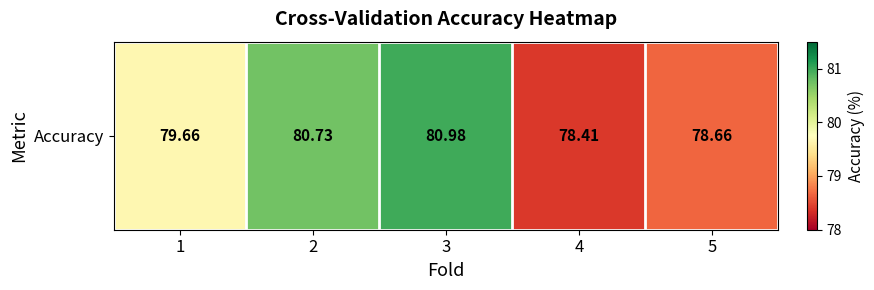

What is the minimum value shown in the chart?

78.4